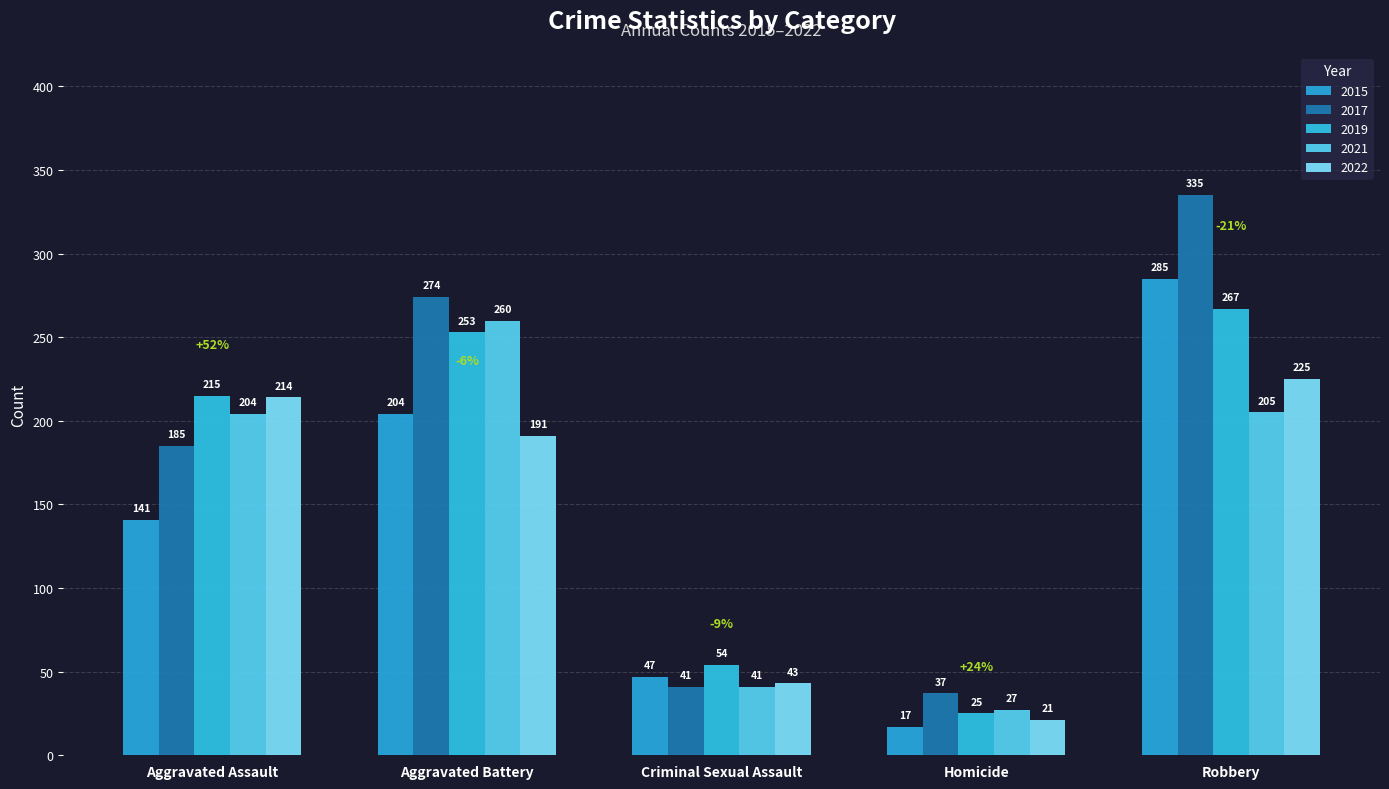

Reading left to right, extract all data points from this chart.

2015: Aggravated Assault=141	Aggravated Battery=204	Criminal Sexual Assault=47	Homicide=17	Robbery=285
2017: Aggravated Assault=185	Aggravated Battery=274	Criminal Sexual Assault=41	Homicide=37	Robbery=335
2019: Aggravated Assault=215	Aggravated Battery=253	Criminal Sexual Assault=54	Homicide=25	Robbery=267
2021: Aggravated Assault=204	Aggravated Battery=260	Criminal Sexual Assault=41	Homicide=27	Robbery=205
2022: Aggravated Assault=214	Aggravated Battery=191	Criminal Sexual Assault=43	Homicide=21	Robbery=225